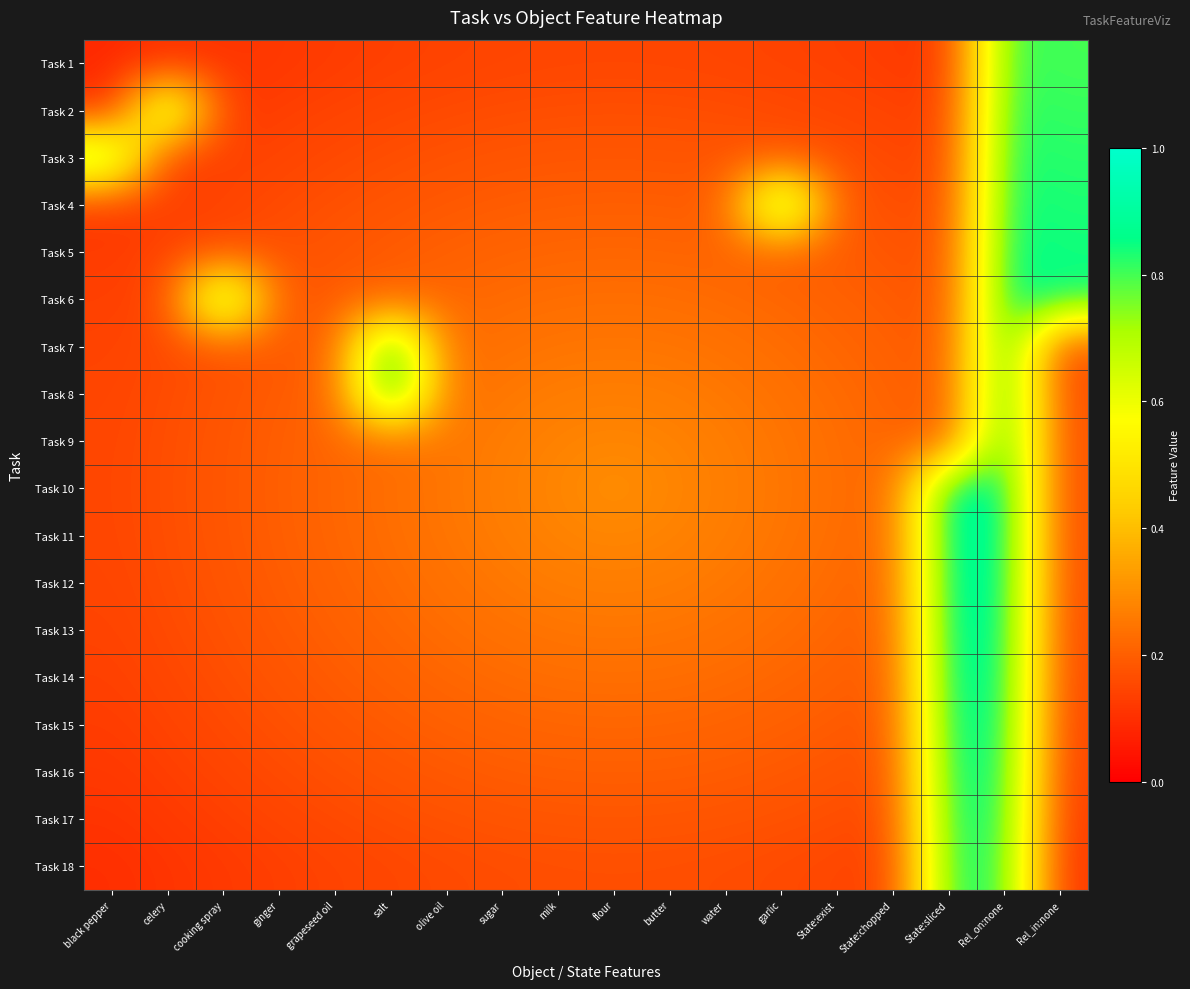

How many categories are shown in the chart?

18